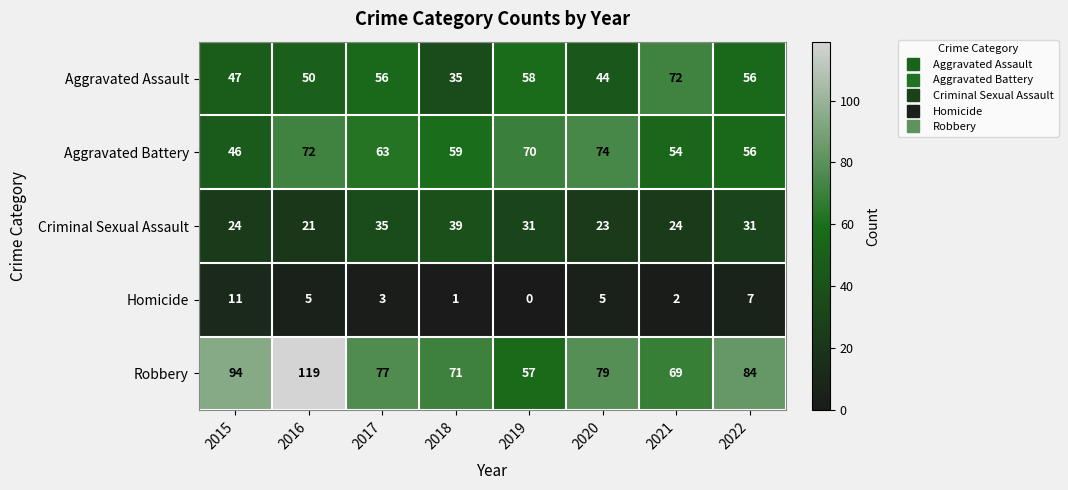

How many values in the Aggravated Assault series are below 56?

4